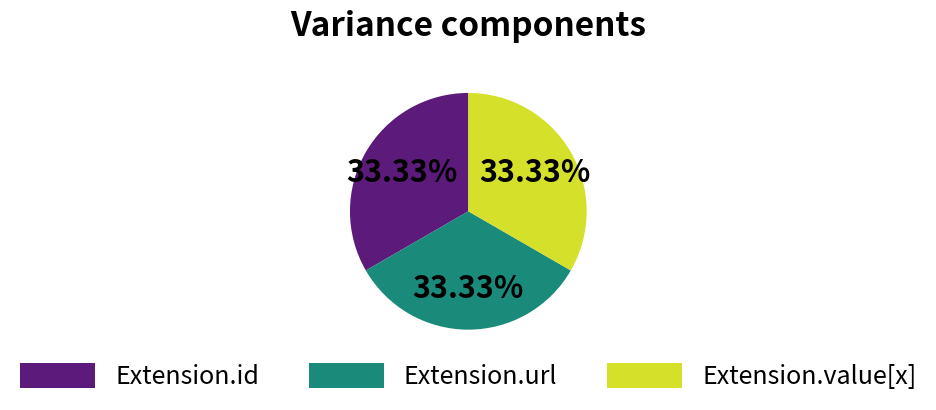

How many slices are in this pie chart?

3